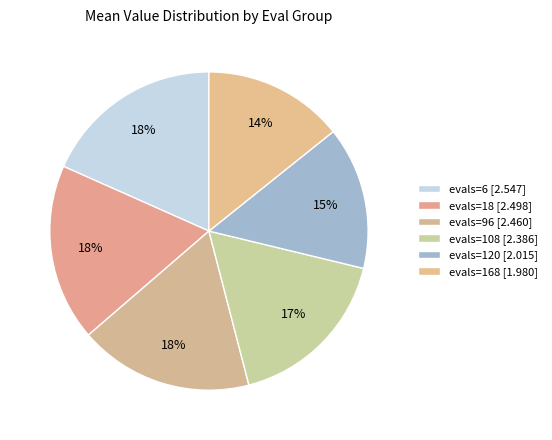

Rank the categories by value from highest to lowest.

evals=6, evals=18, evals=96, evals=108, evals=120, evals=168